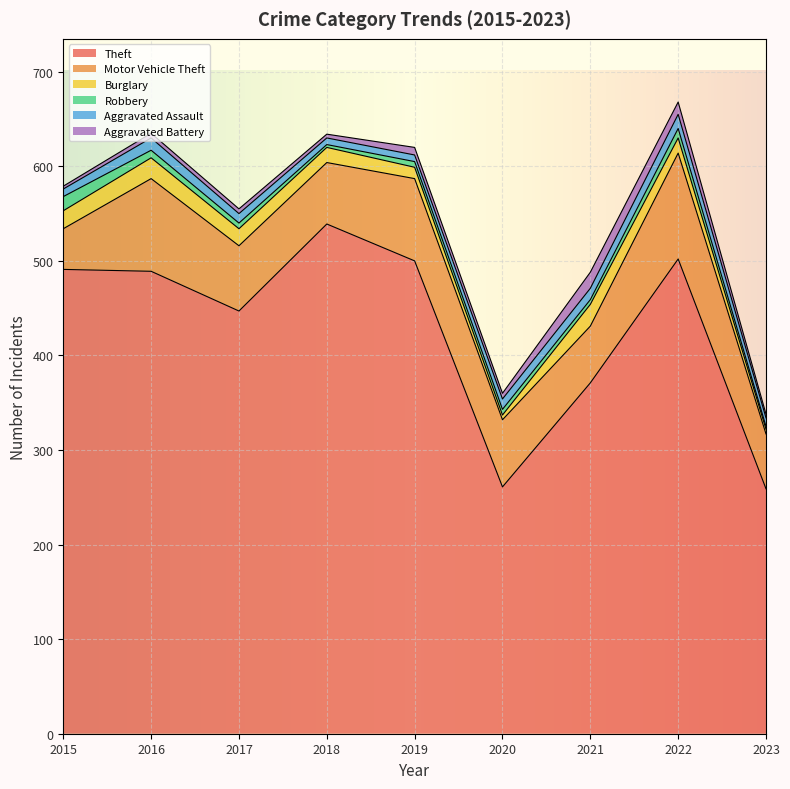

What is the smallest value displayed?

3